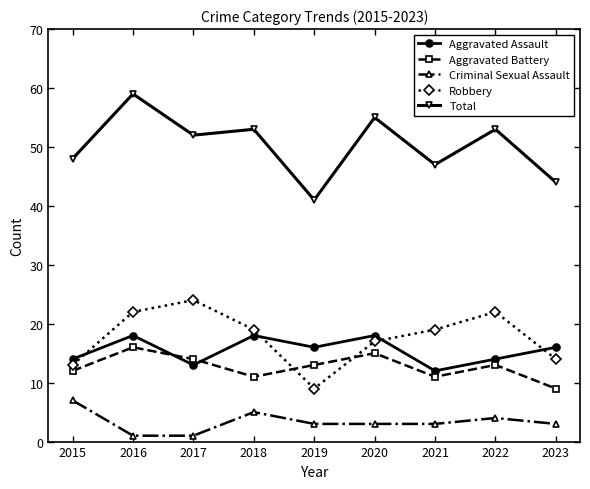

What is the value of the Total point at the 1st from the left?

48